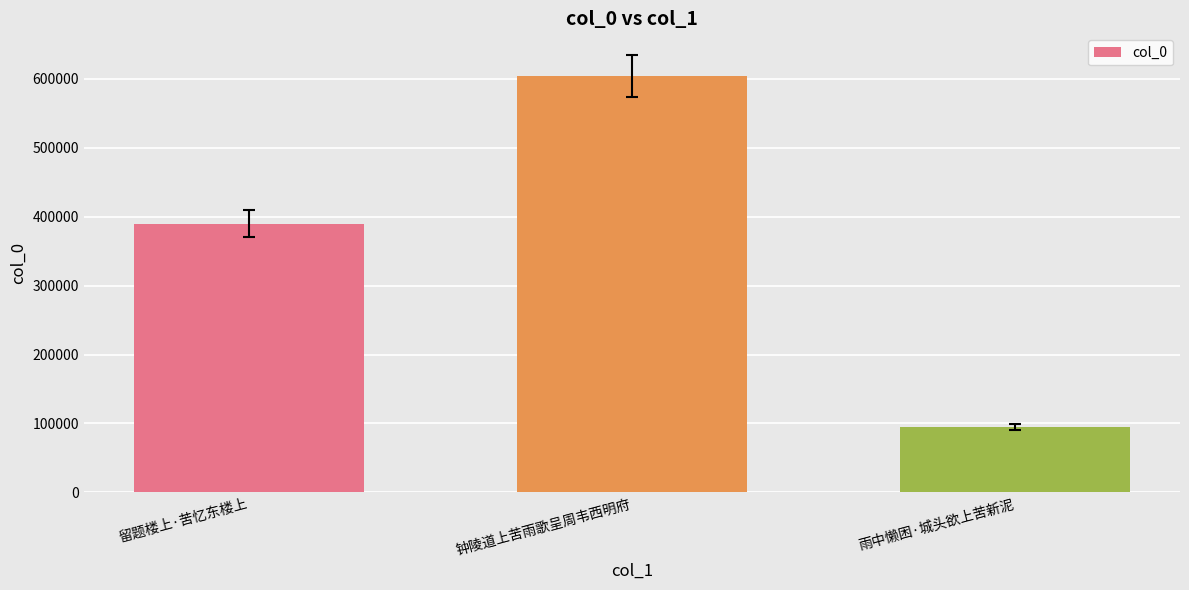

Are the bars grouped side by side (vs. stacked)?

No